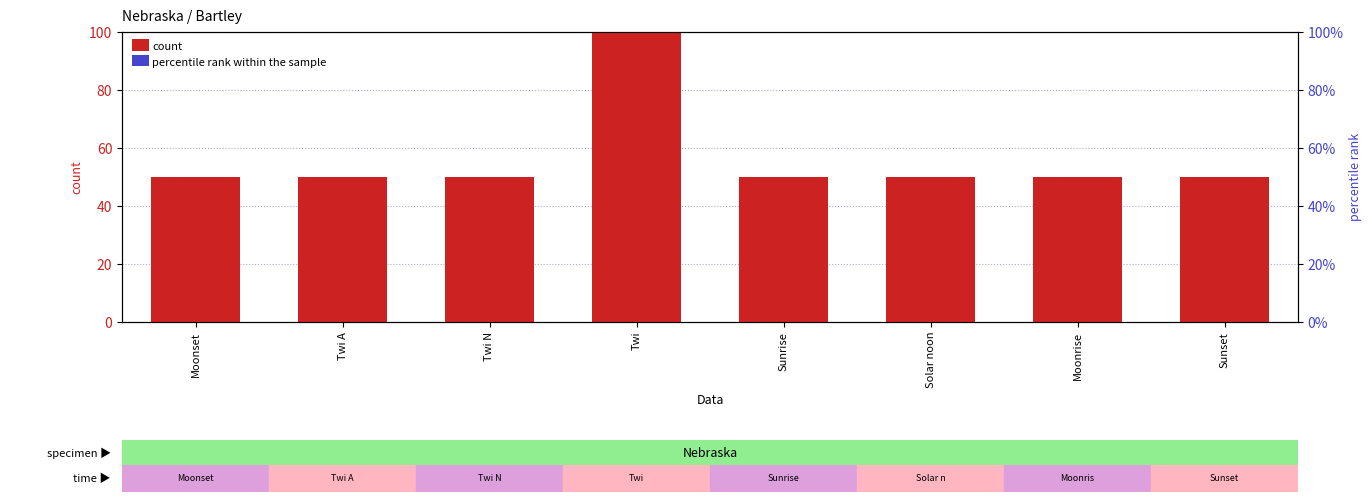

List the series in order of their peak value, lowest first.

percentile rank within the sample, count